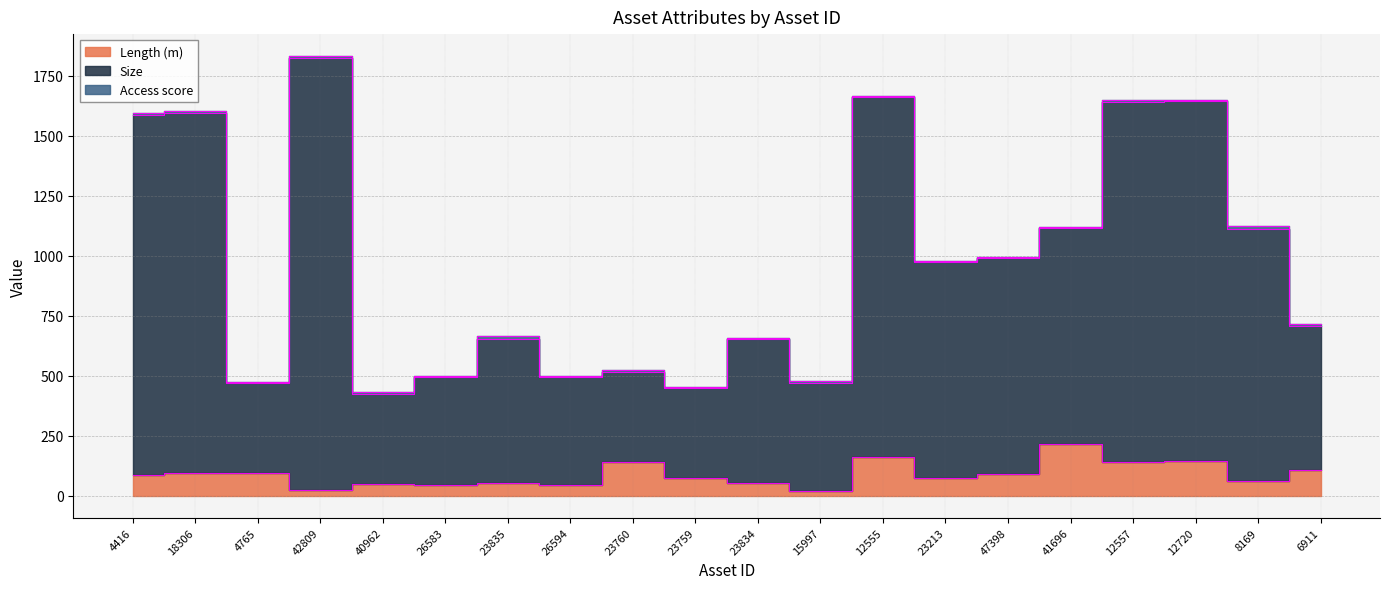

What is the difference between the highest and lowest values at 12557?

1508.0